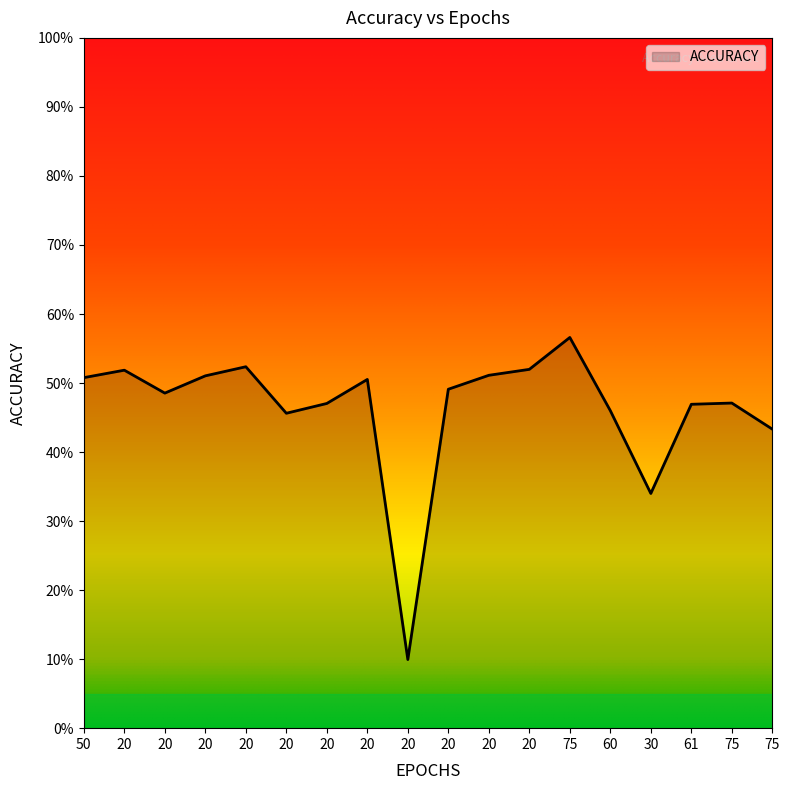

Is this an area chart (filled region under the line)?

Yes